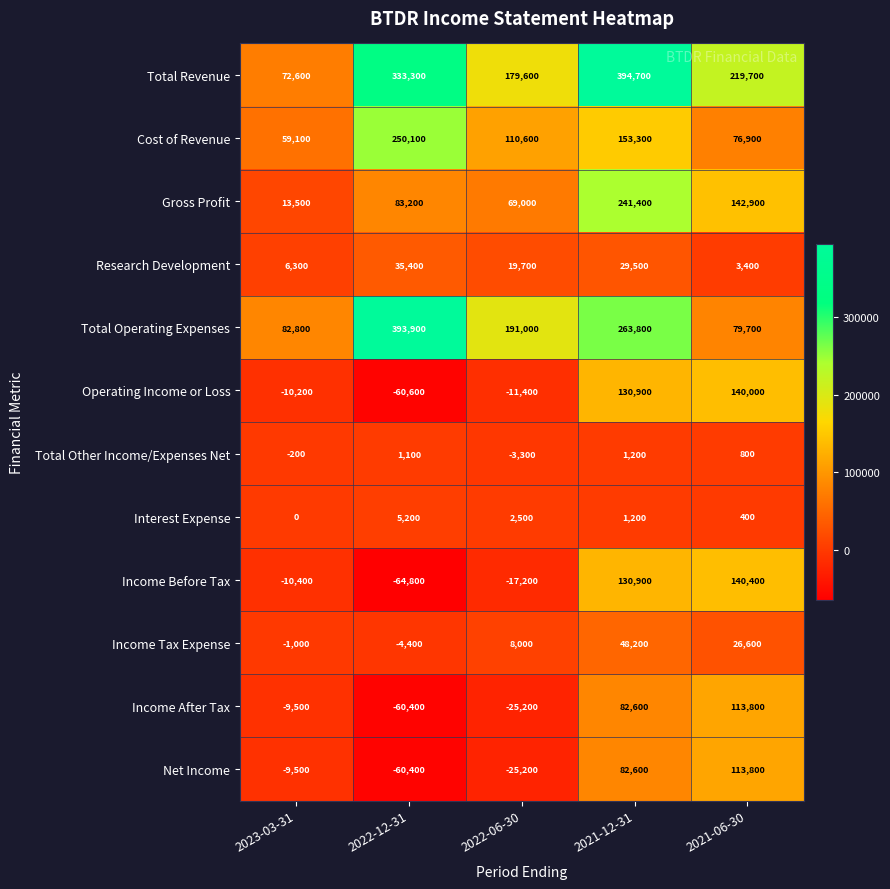

What is the difference between the Total Other Income/Expenses Net values at 2021-06-30 and 2022-06-30?

4100